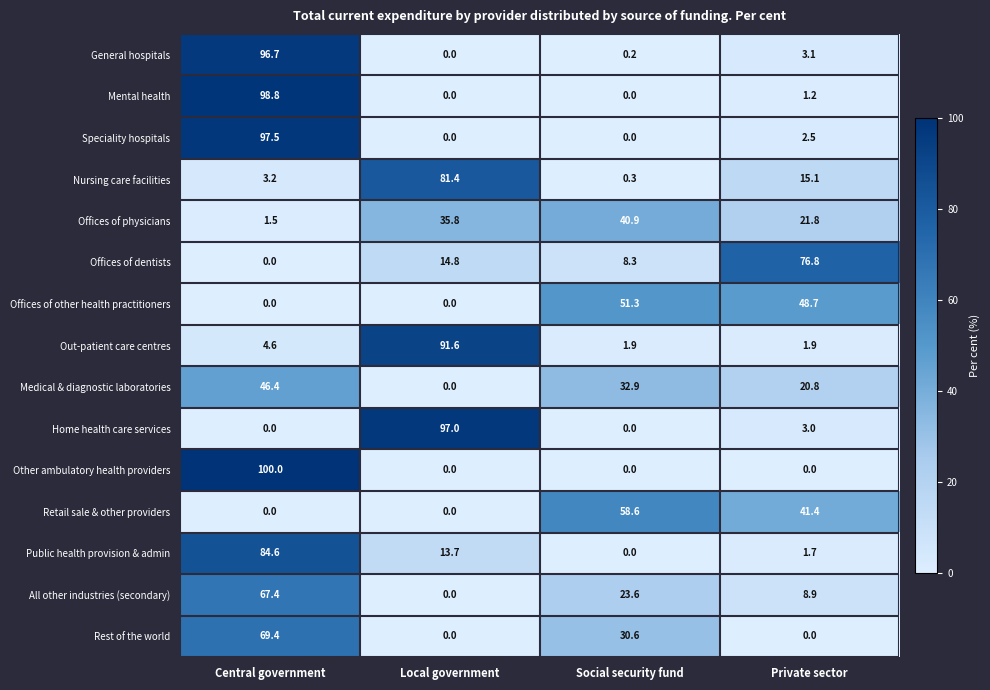

Which label corresponds to the largest value in the chart?

Central government